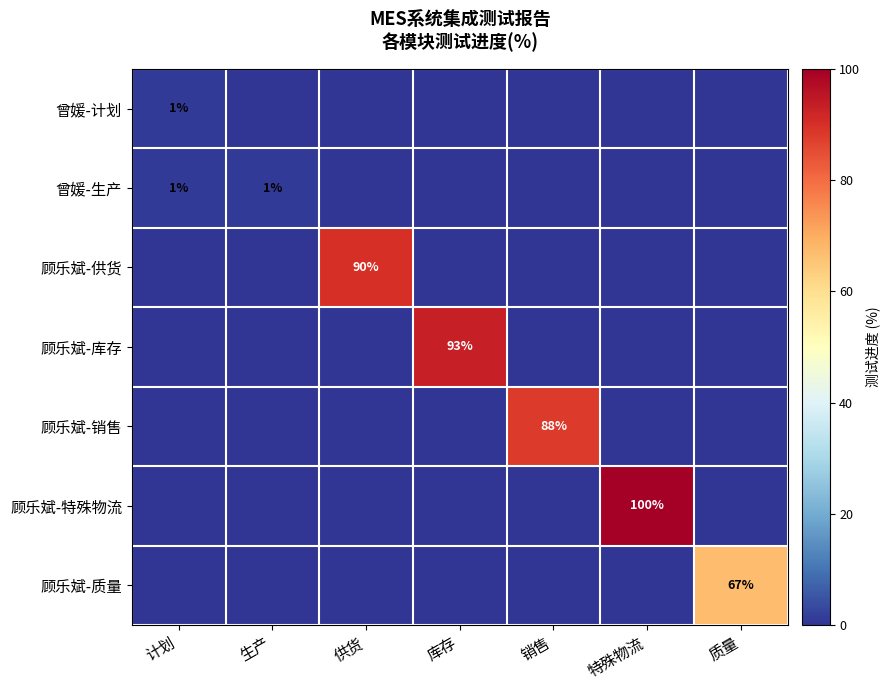

Is it true that 曾媛-生产 equals 0 at 计划?

False